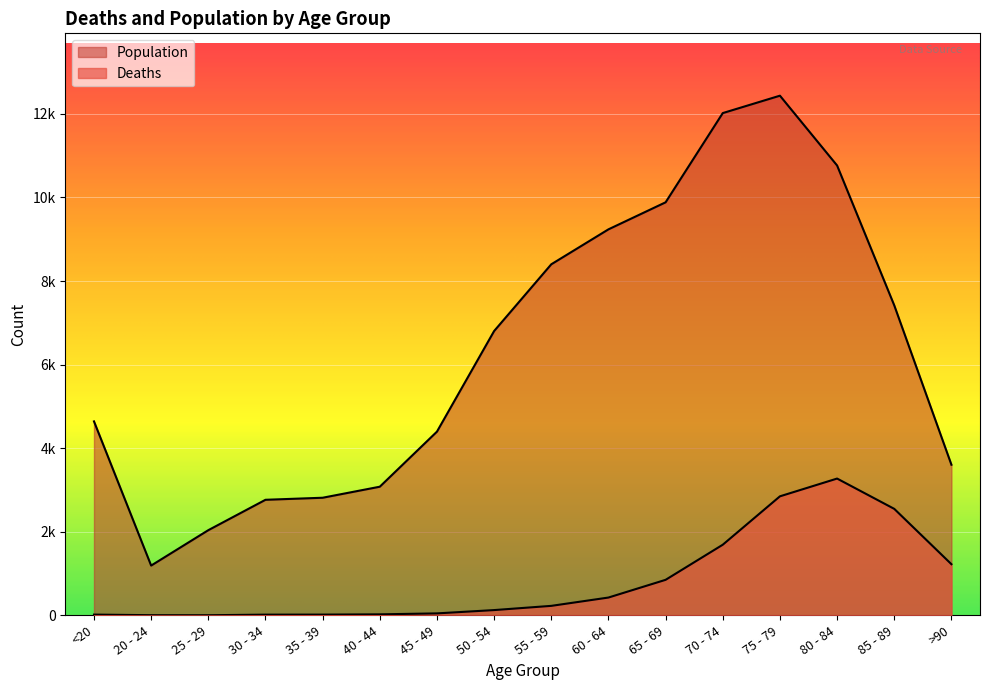

True or false: Population and Deaths intersect in this chart.

False